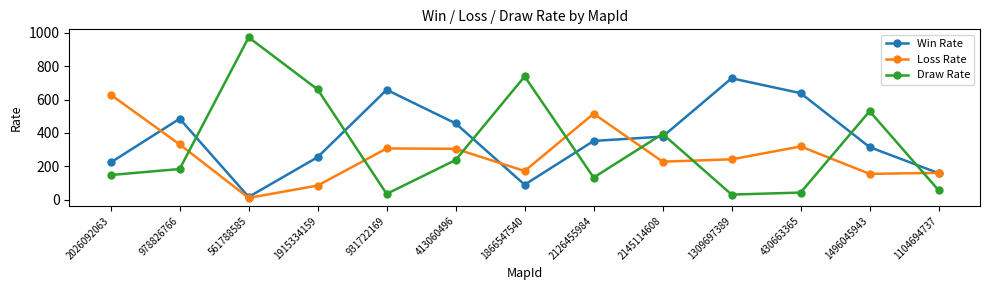

What is the spread (max minus min) of values at 413060496?

219